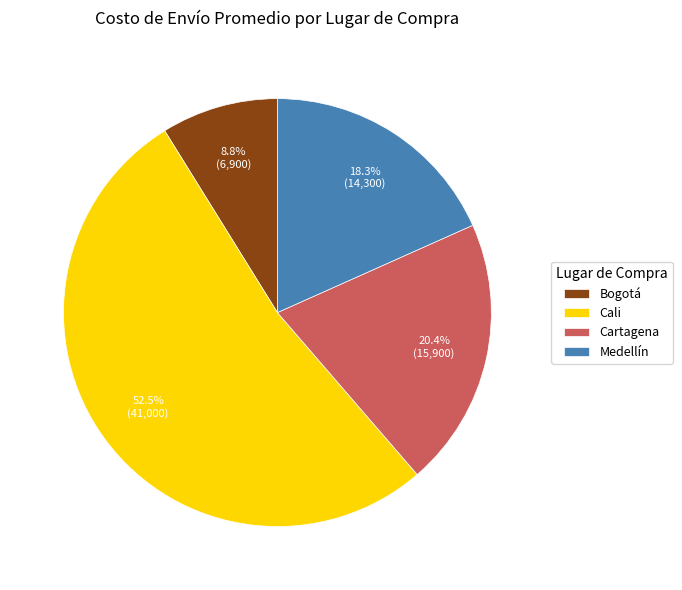

Approximately how many times larger is the value at Cartagena compared to Bogotá?

2.3